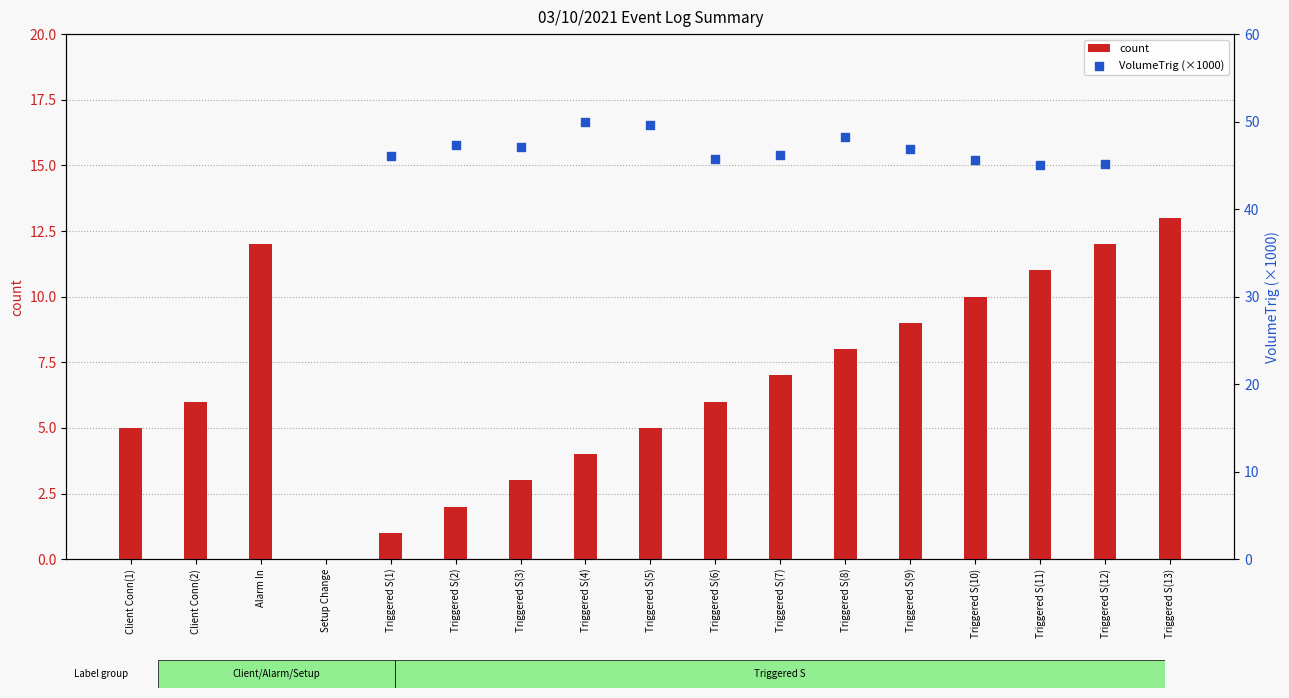

What is the ratio of the value at Triggered S(3) to the value at Triggered S(12)?

0.2